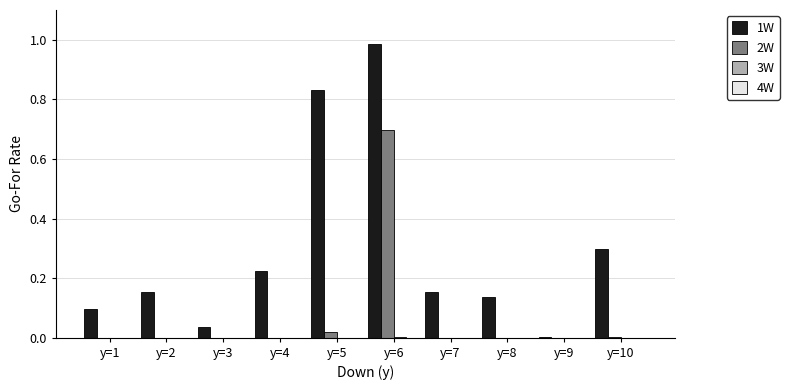

What is the sum of all 1W values?

2.9